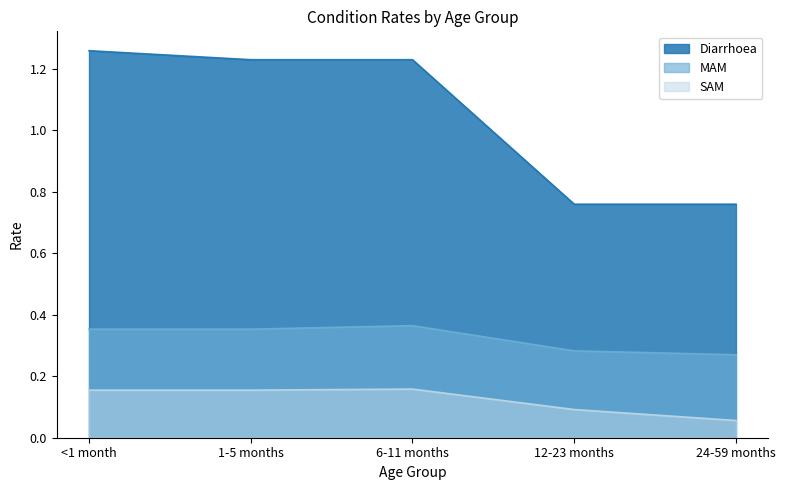

True or false: MAM and Diarrhoea intersect in this chart.

False